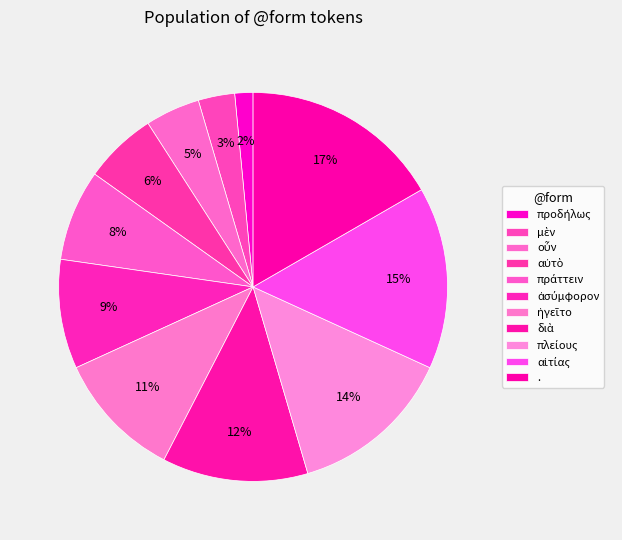

Count the number of slices in the pie.

11